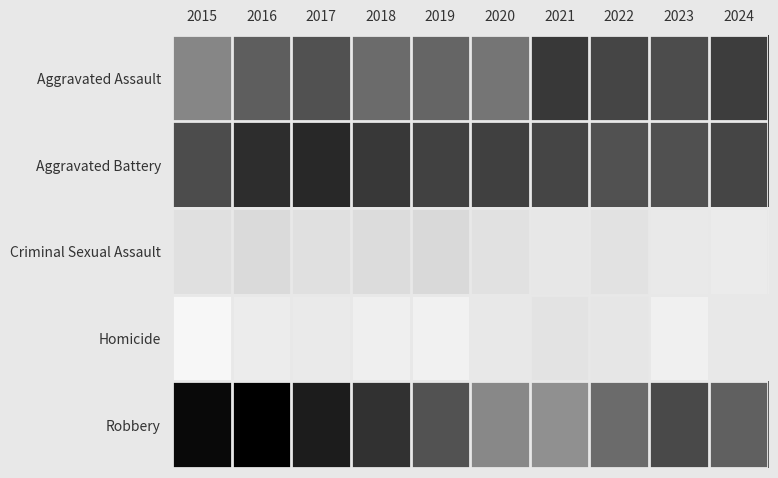

What is the difference between the highest and lowest values at 2021?

217